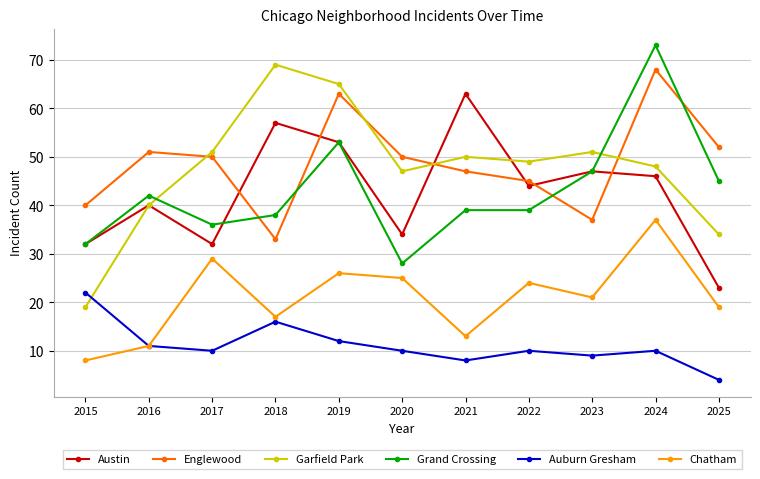

Which series has the largest total across all categories?

Englewood